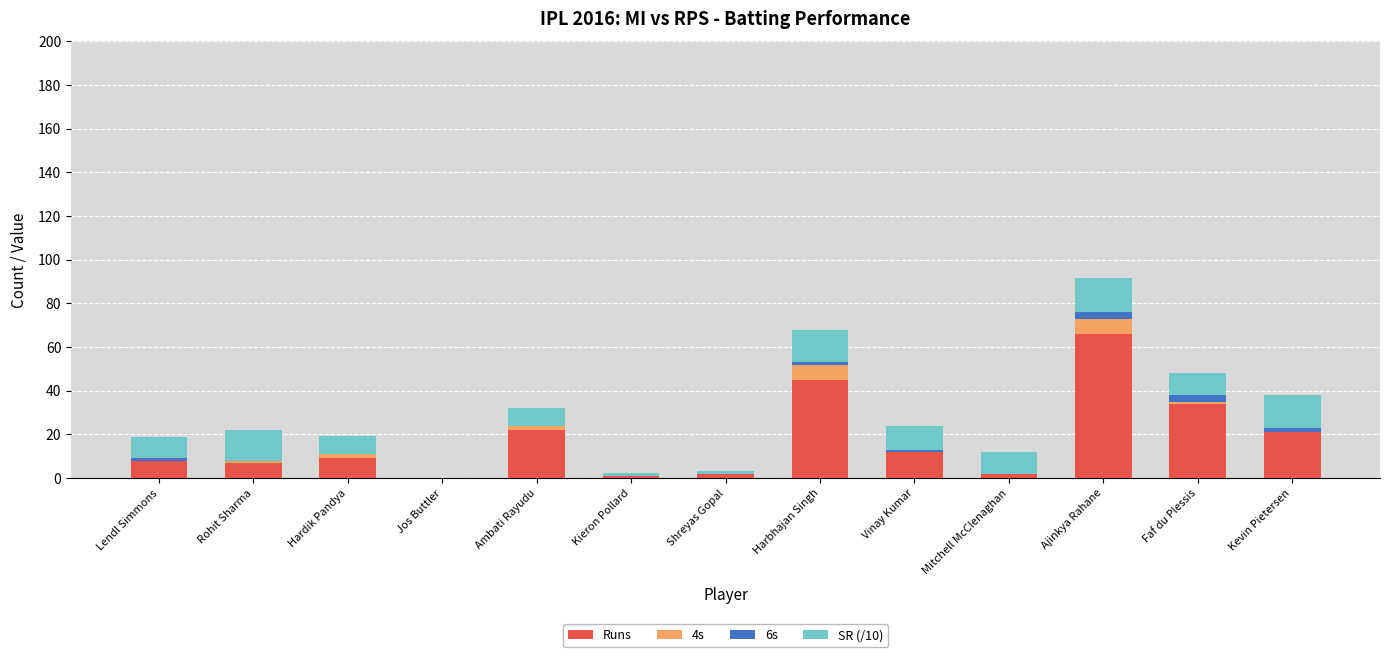

At which category is the sum across all series the highest?

Ajinkya Rahane